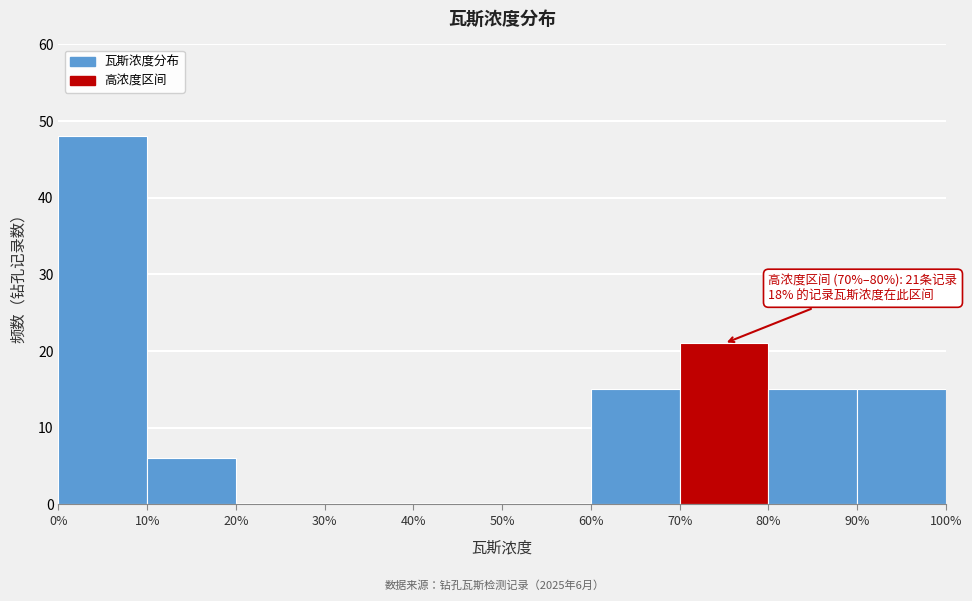

Over which range of the x-axis is the bar tallest?

0% to 10%